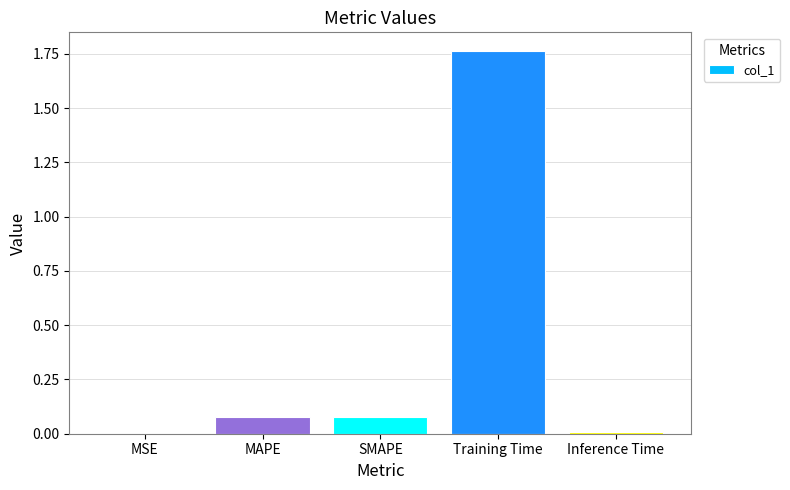

At which category does the chart reach its peak across all series?

Training Time